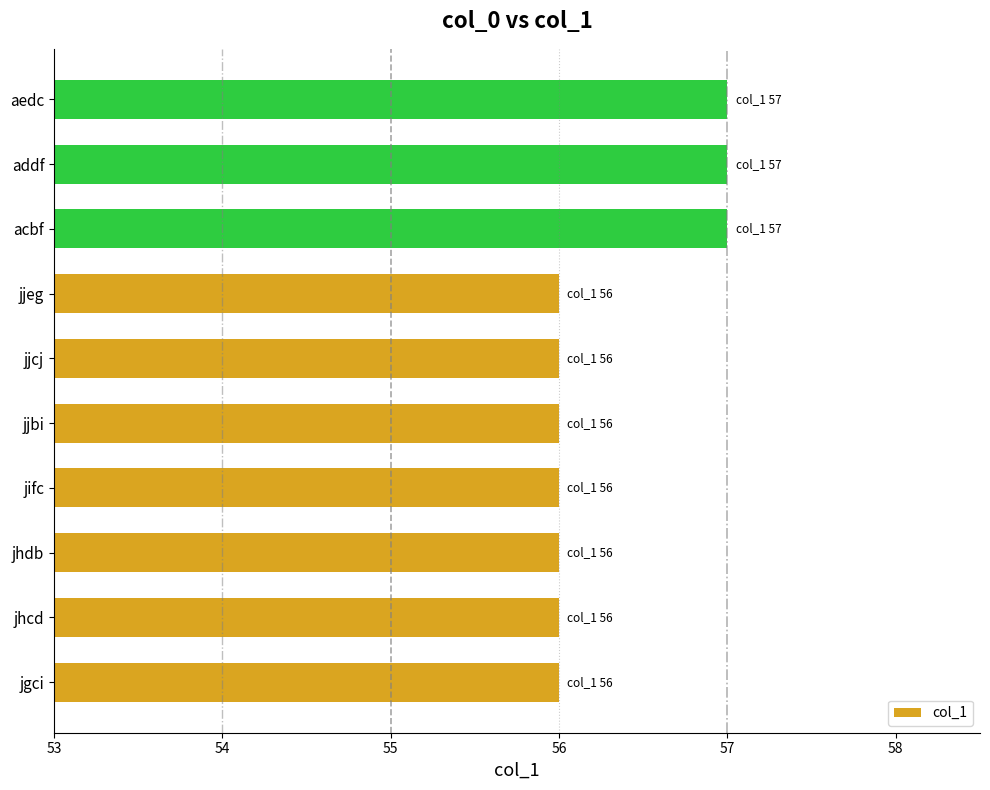

Reading bottom to top, list all the values displayed in this chart.

56	56	56	56	56	56	56	57	57	57